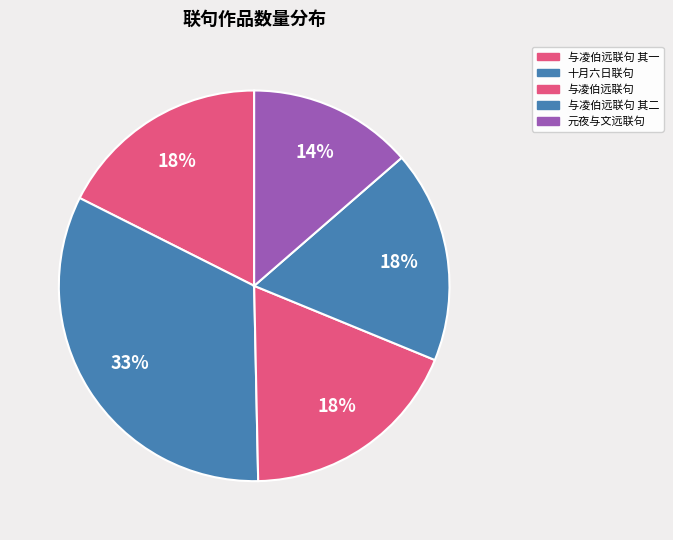

To the nearest percent, what is the average slice percentage?

20%